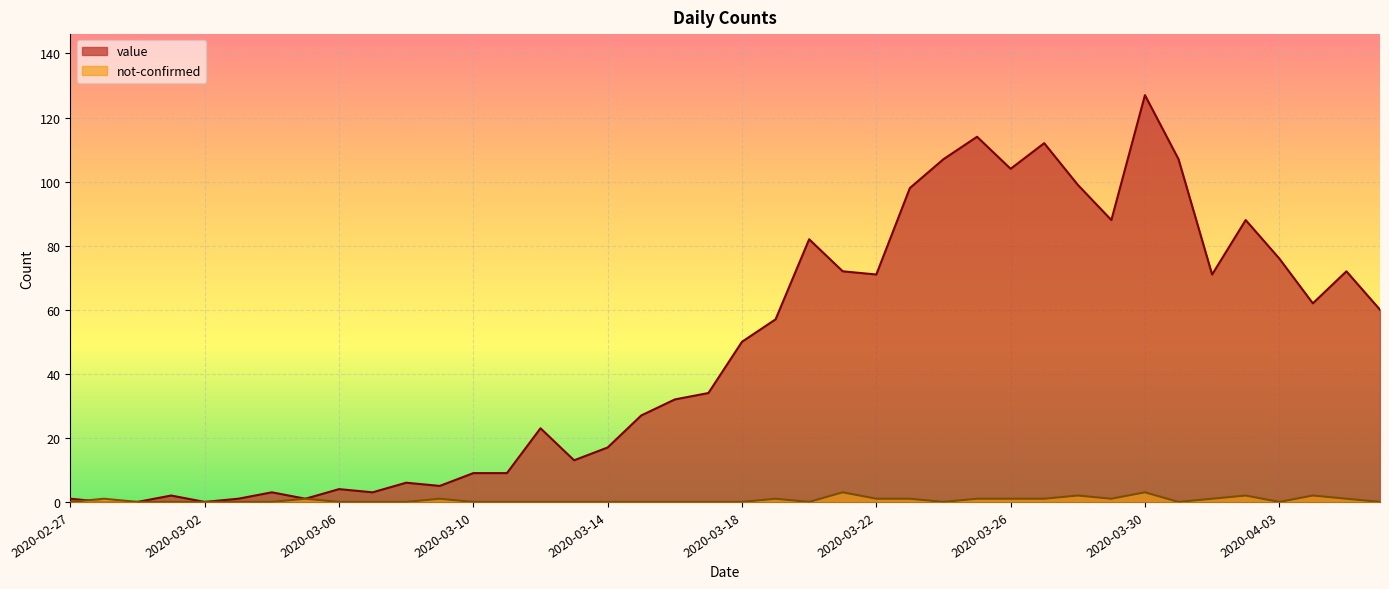

List the series in order of their peak value, lowest first.

not-confirmed, value